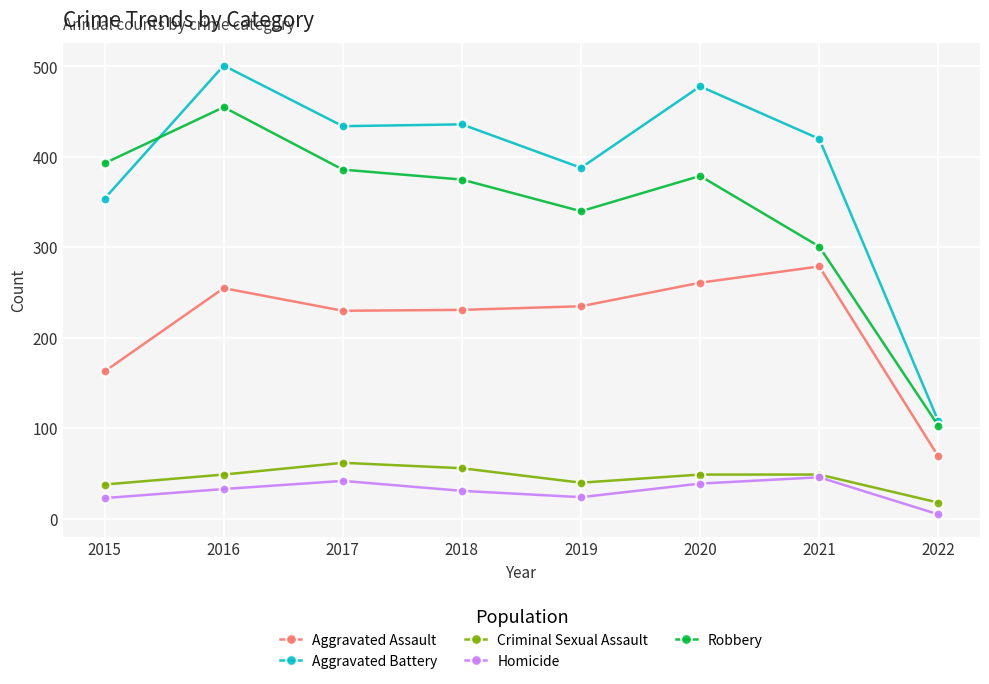

What is the sum of the Homicide values at 2015 and 2022?

28